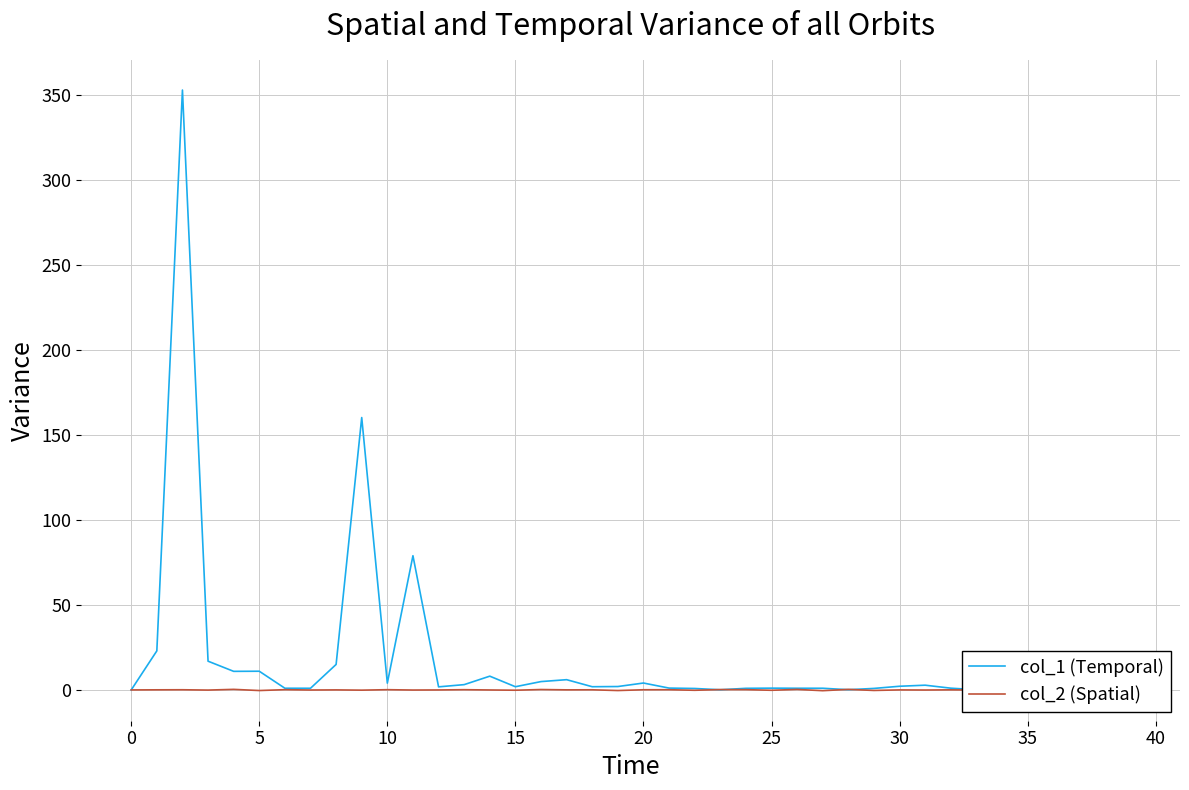

Rank the series by their average value, from lowest to highest.

col_2 (Spatial), col_1 (Temporal)